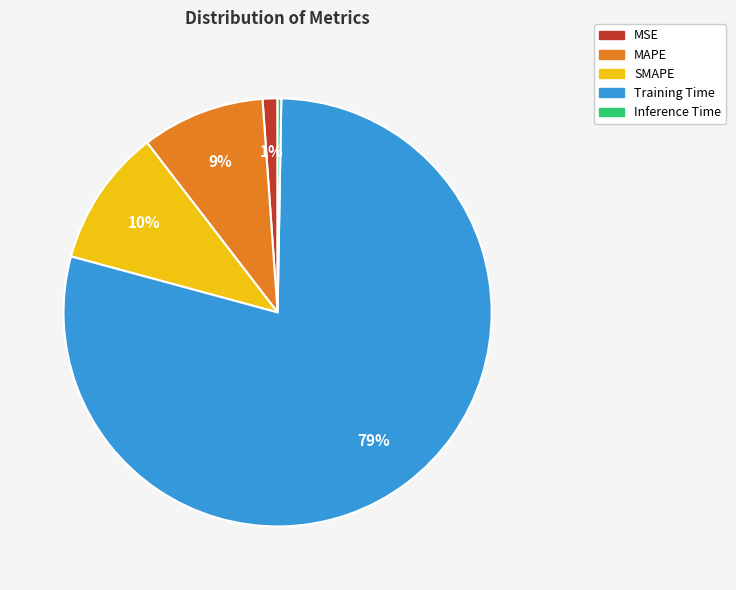

Is there a majority slice in this chart?

Yes